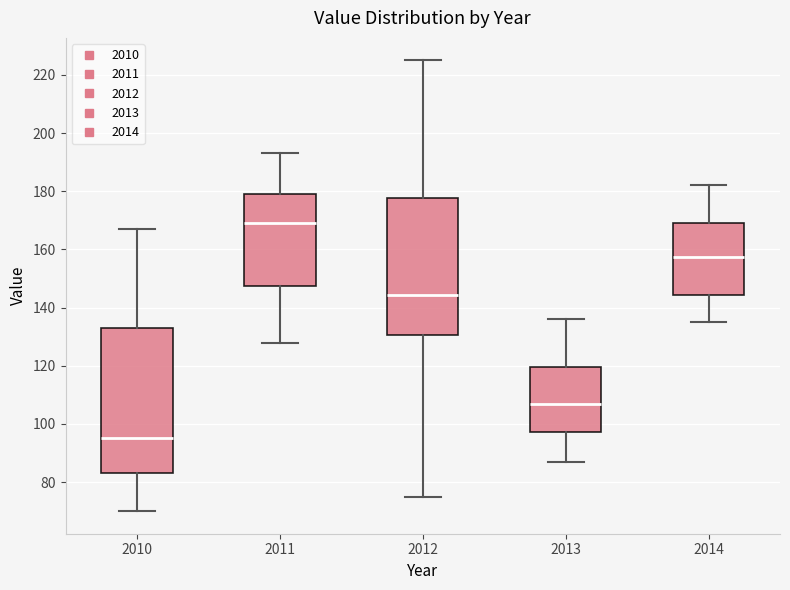

Where does the upper whisker of the box at x = 2011 end on the y-axis? The values are not printed on the chart, so give them approximately, as read against the axis.

194